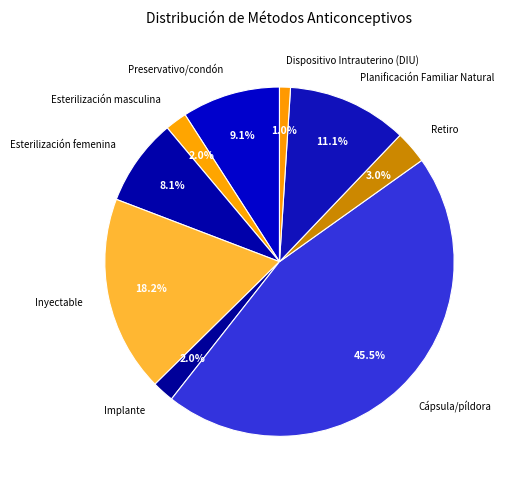

To the nearest percent, what percentage of the pie is Planificación Familiar Natural?

11%